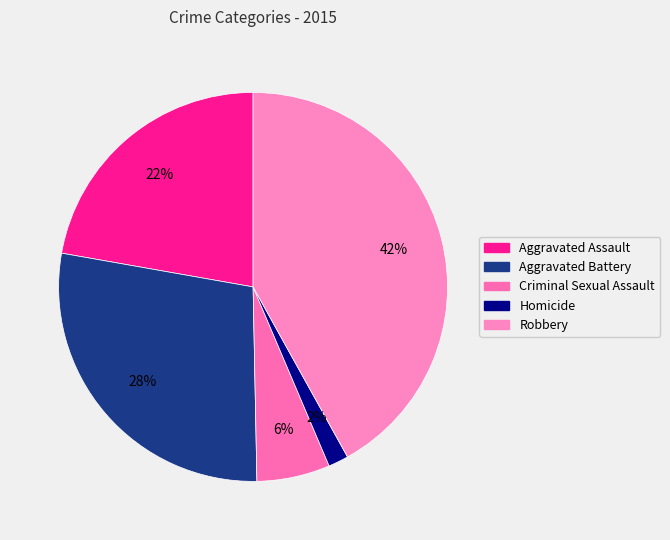

To the nearest percent, what is the difference between the Aggravated Assault and Homicide slice percentages?

21%